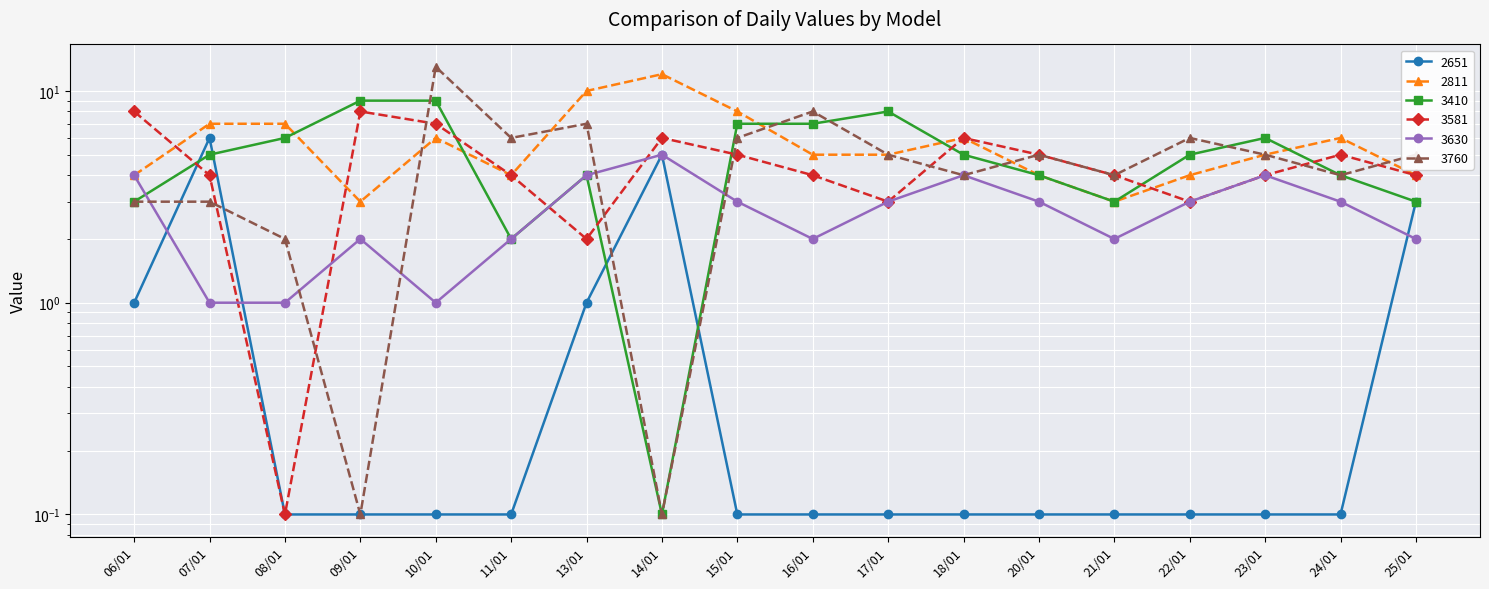

Is the value of 2811 at 25/01 greater than the value of 3410 at 10/01?

No